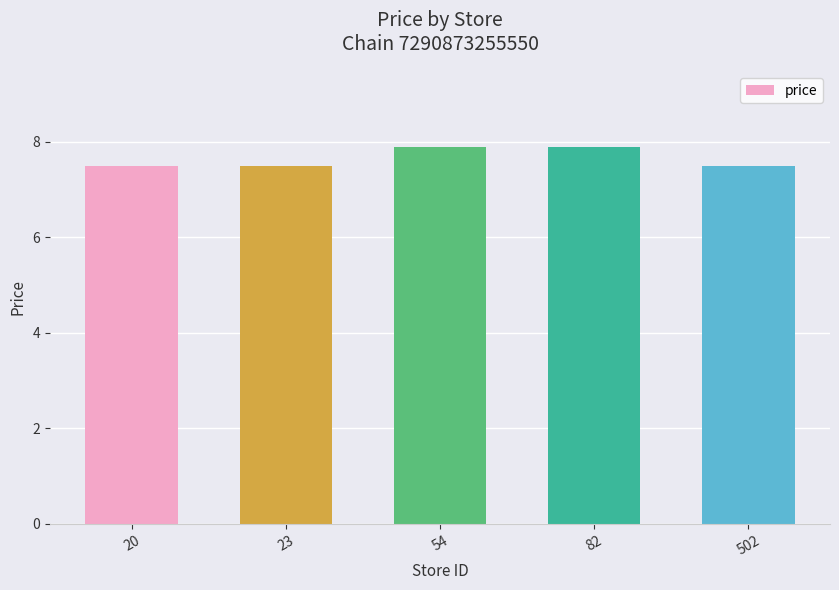

How many categories are shown in the chart?

5